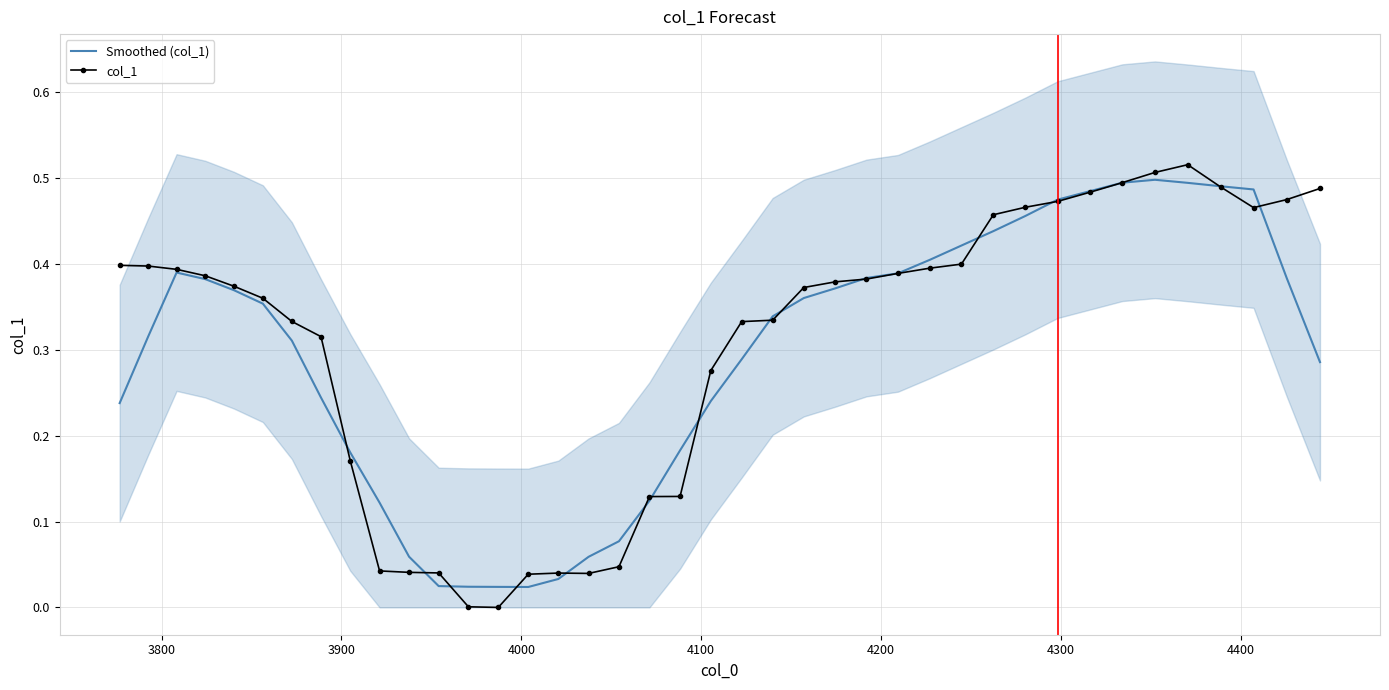

True or false: col_1 and Smoothed (col_1) intersect in this chart.

True